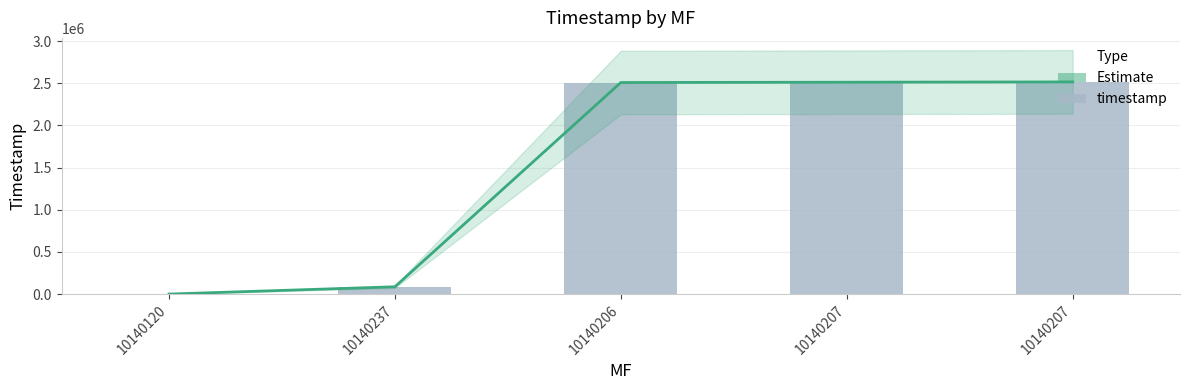

Reading left to right, transcribe all the data shown in this chart.

Estimate: 0	86400	2509200	2512800	2516400
timestamp: 0	86400	2509200	2512800	2516400